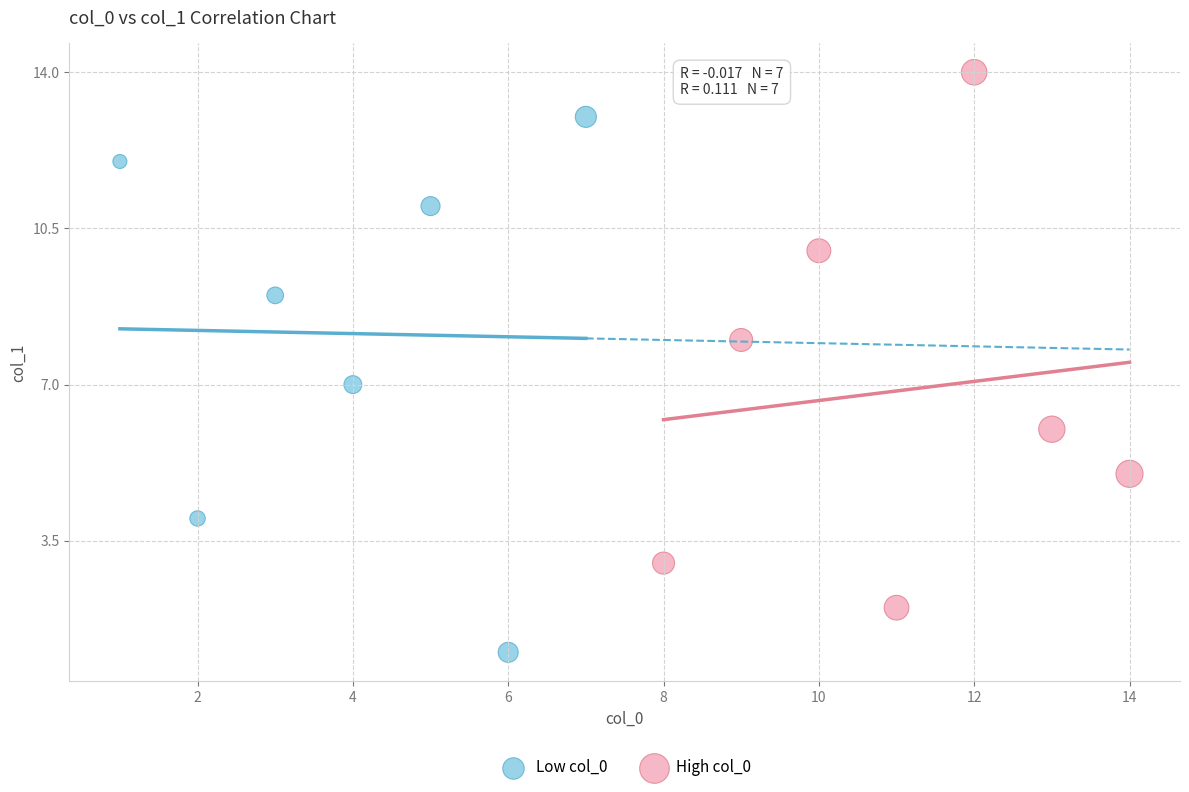

Which series reaches the maximum Y coordinate?

High col_0